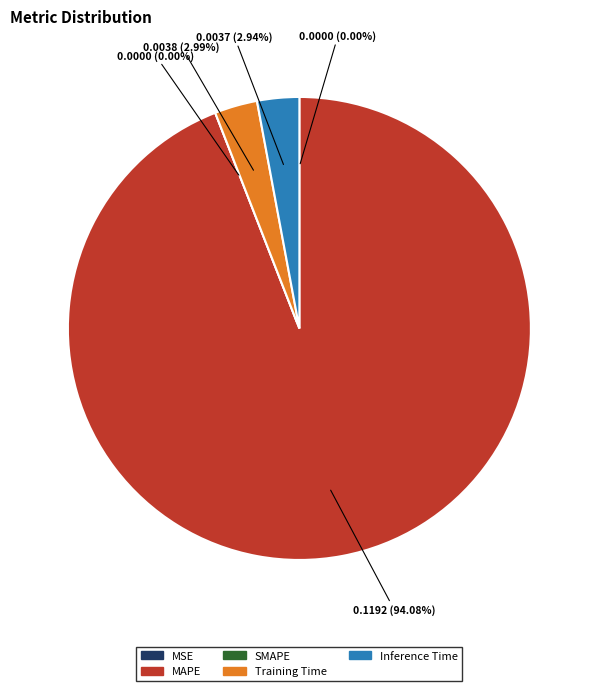

Which slice is the largest?

MAPE